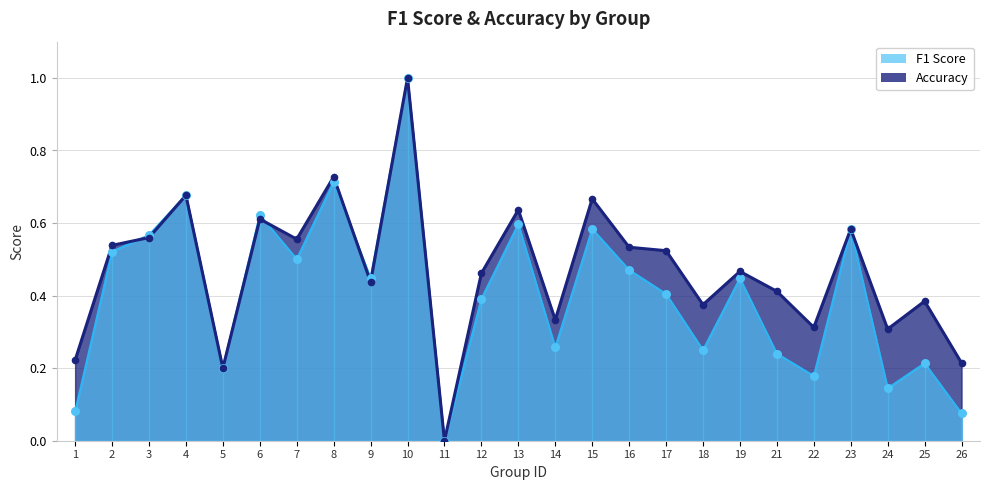

Which series has the widest spread of Y values?

f1